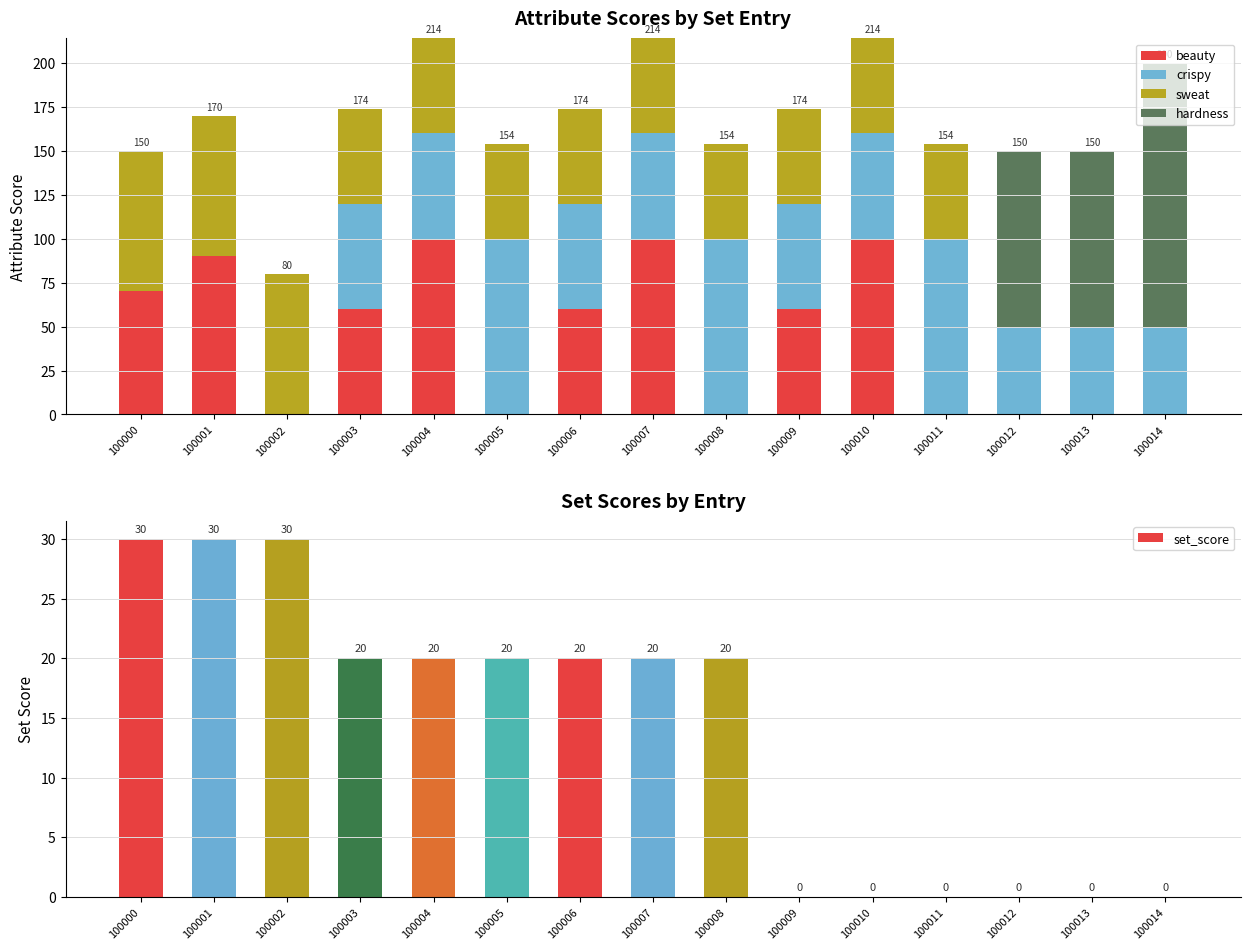

What is the average value of the set_score series?

14